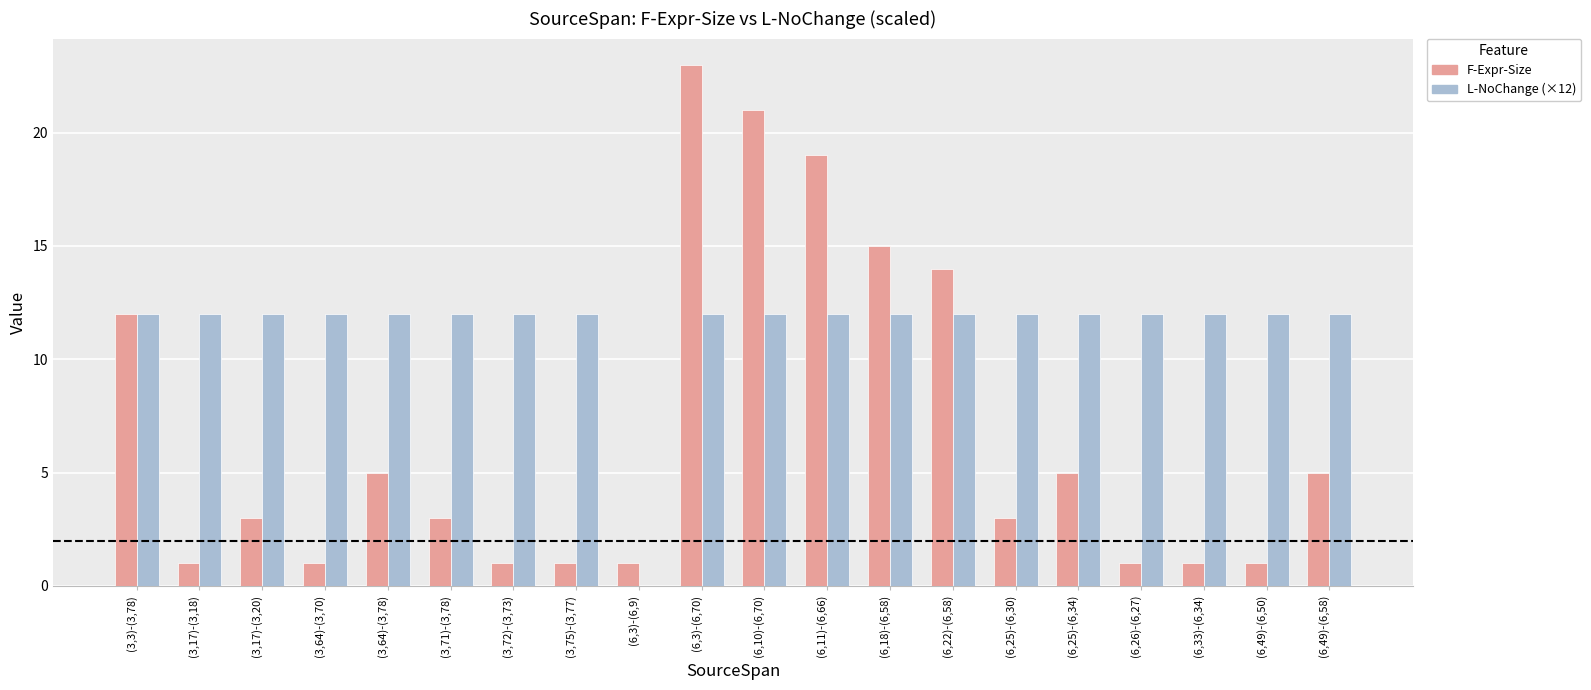

How many series are shown in this chart?

2